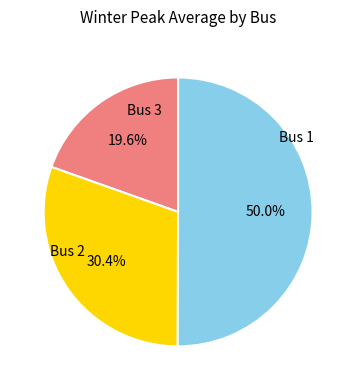

Is it true that Bus 1 is 20% of the pie?

True